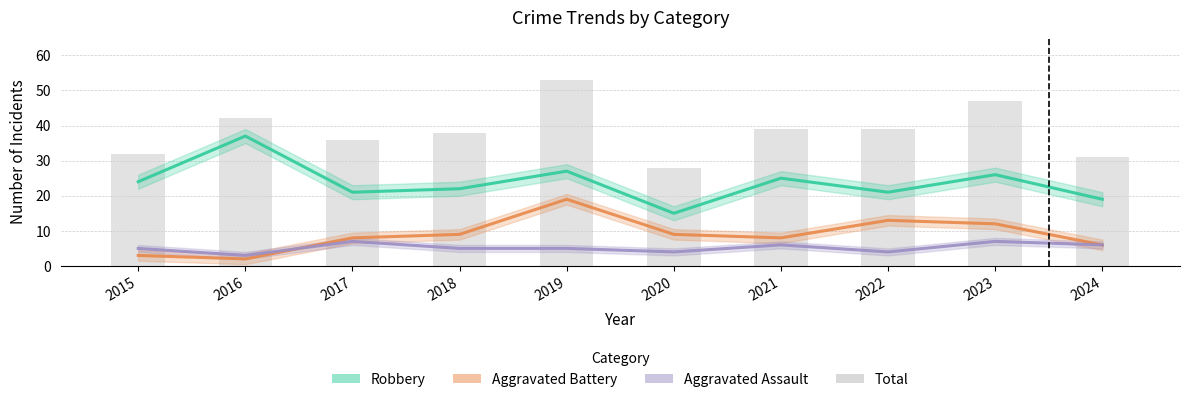

At which category is the sum across all series the highest?

2019